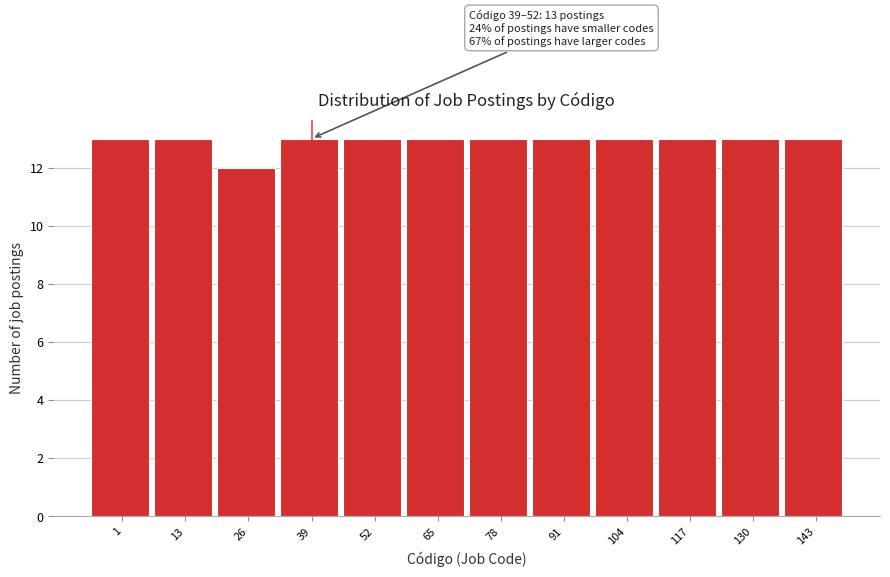

Reading right to left, transcribe all the data shown in this chart.

13	13	13	13	13	13	13	13	13	12	13	13